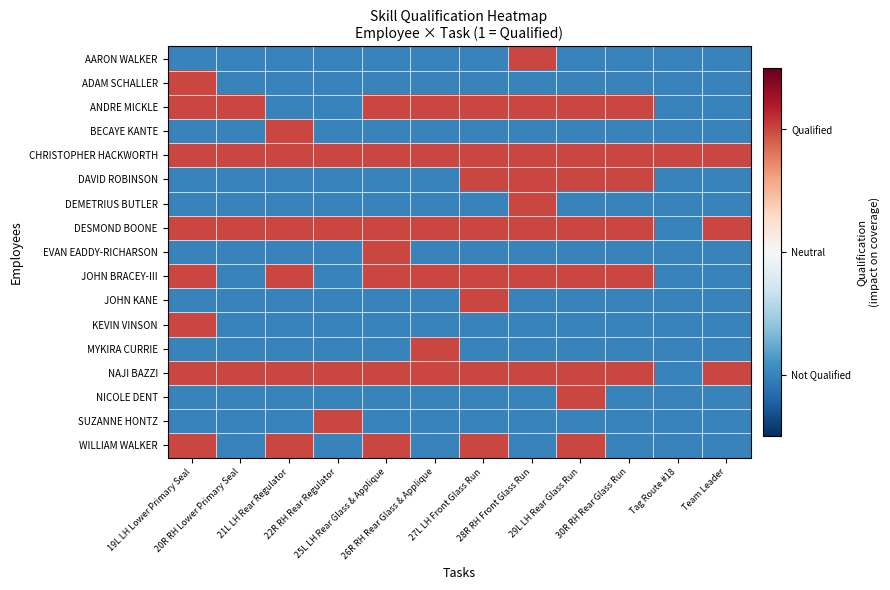

What is the maximum value shown in the chart?

0.5